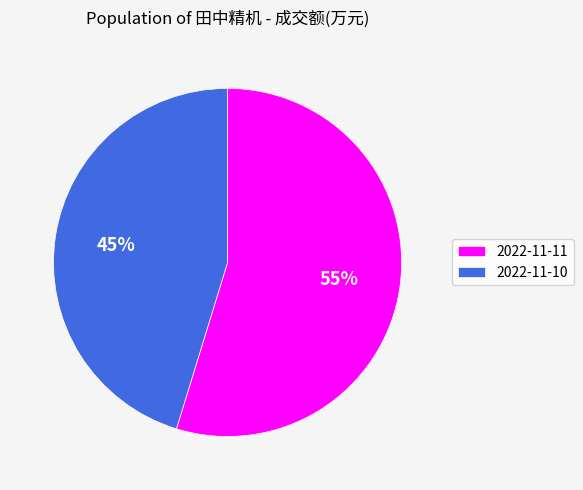

Between 2022-11-11 and 2022-11-10, which is larger?

2022-11-11